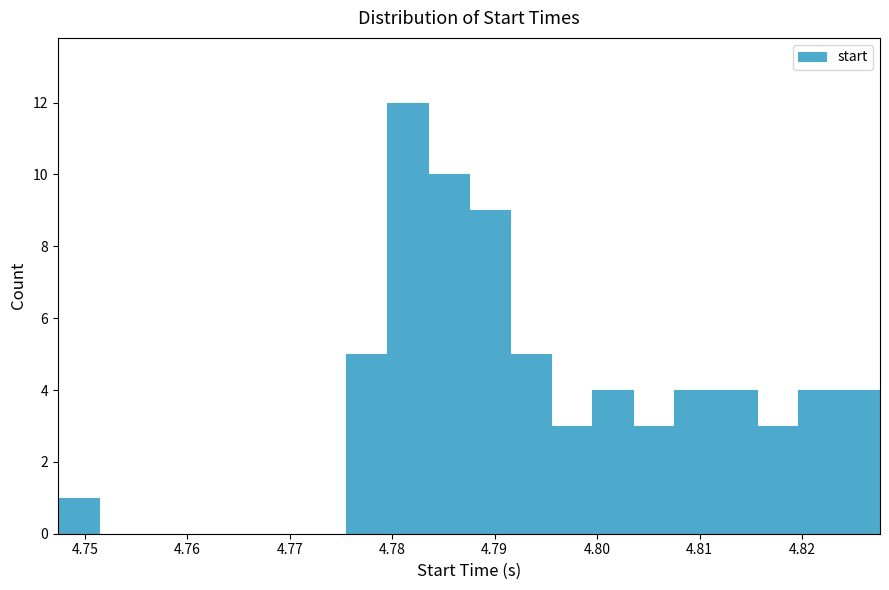

Reading left to right, transcribe this chart: for each bar, give the range it covers on the x-axis and its height. Neither the bar edges nor the heights are printed on the chart, so give them approximately, as read against the axes.

4.747 to 4.751: 1
4.751 to 4.755: 0
4.755 to 4.759: 0
4.759 to 4.763: 0
4.763 to 4.767: 0
4.767 to 4.771: 0
4.771 to 4.775: 0
4.775 to 4.779: 5
4.779 to 4.783: 12
4.783 to 4.787: 10
4.787 to 4.791: 9
4.791 to 4.796: 5
4.796 to 4.800: 3
4.800 to 4.804: 4
4.804 to 4.808: 3
4.808 to 4.812: 4
4.812 to 4.816: 4
4.816 to 4.820: 3
4.820 to 4.824: 4
4.824 to 4.828: 4